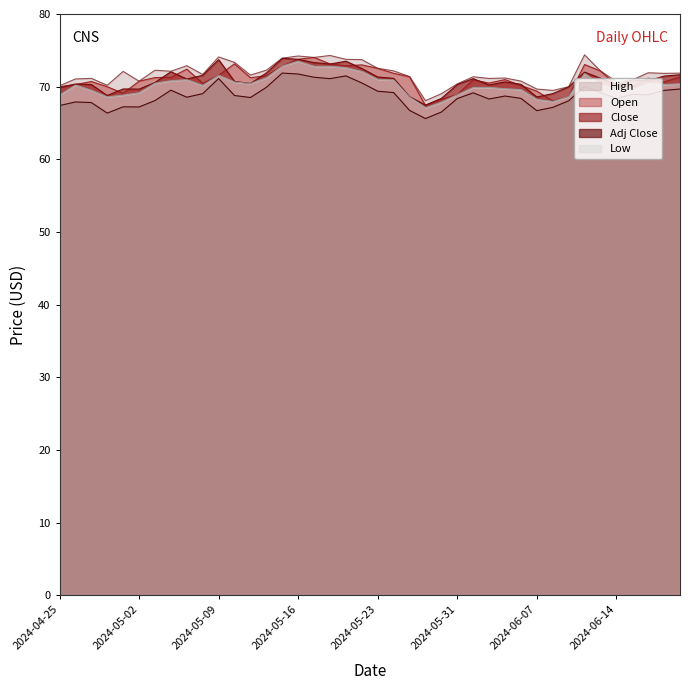

Which series has the largest total across all categories?

High